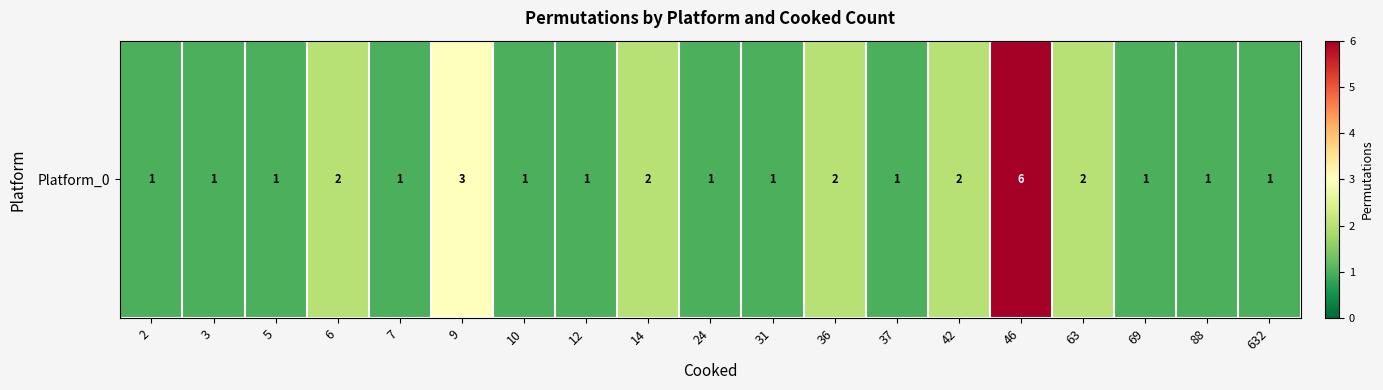

Rank the categories by value from highest to lowest.

46, 9, 6, 14, 36, 42, 63, 2, 3, 5, 7, 10, 12, 24, 31, 37, 69, 88, 632